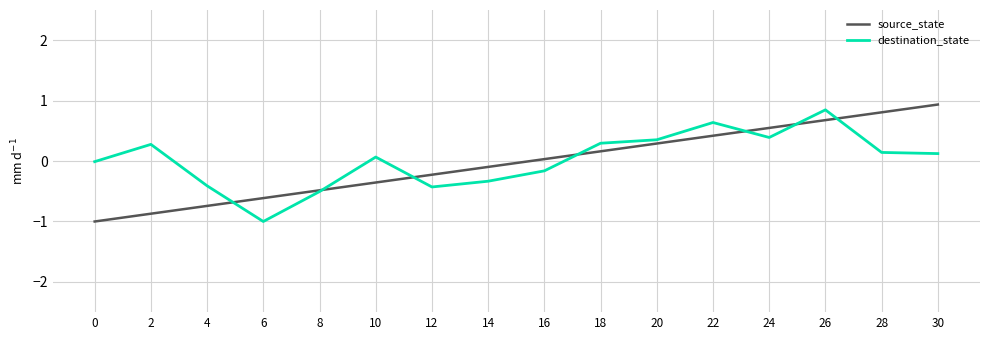

The value of source_state at 30 is 1.6. True or false?

False